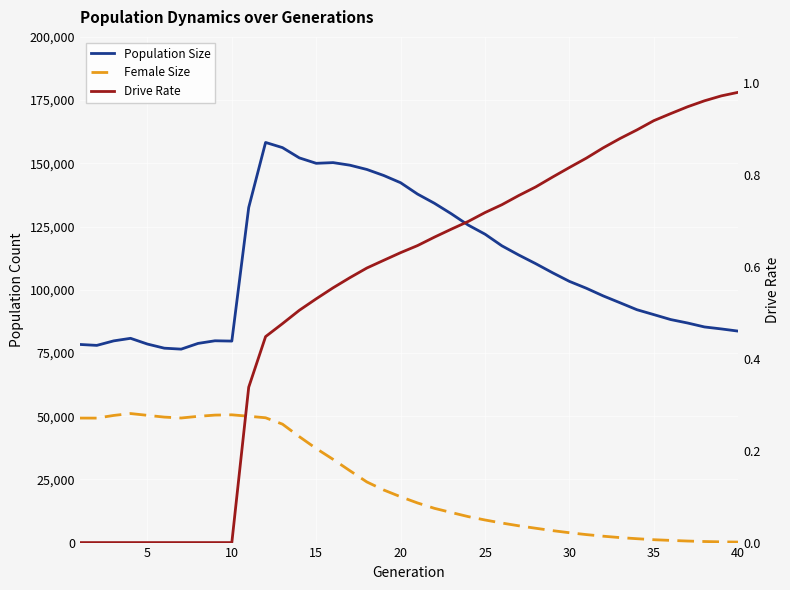

Is the value of Drive Rate at 5 greater than the value of Female Size at 20?

No